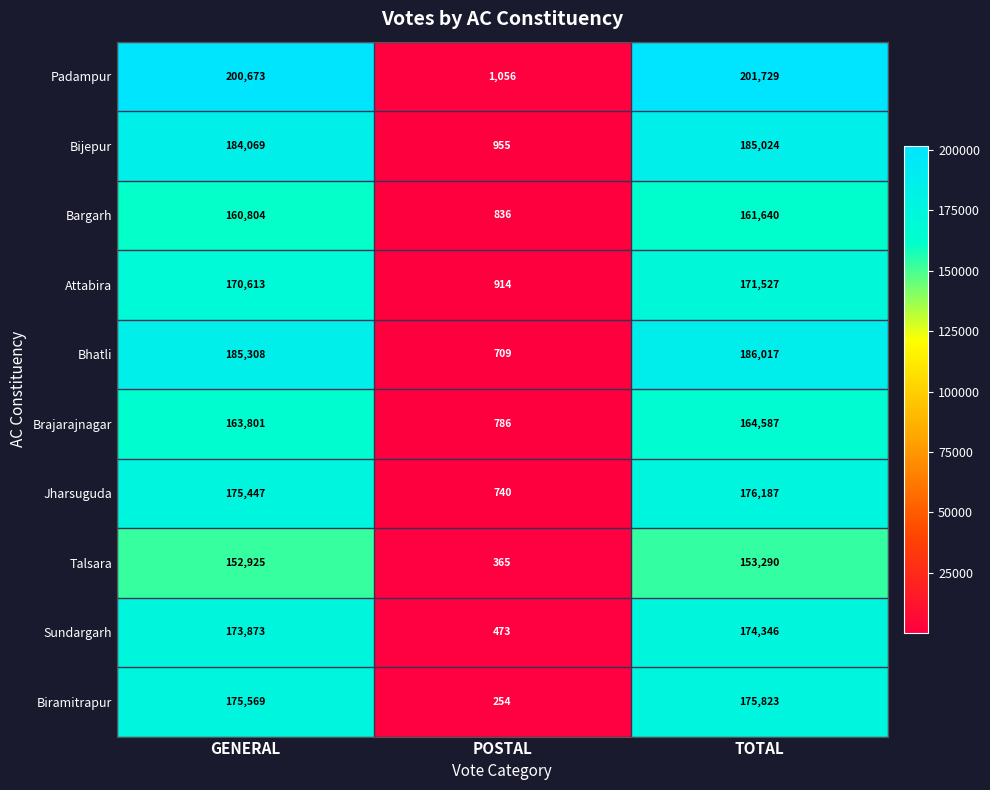

What is the total value across all series at TOTAL?

1750170